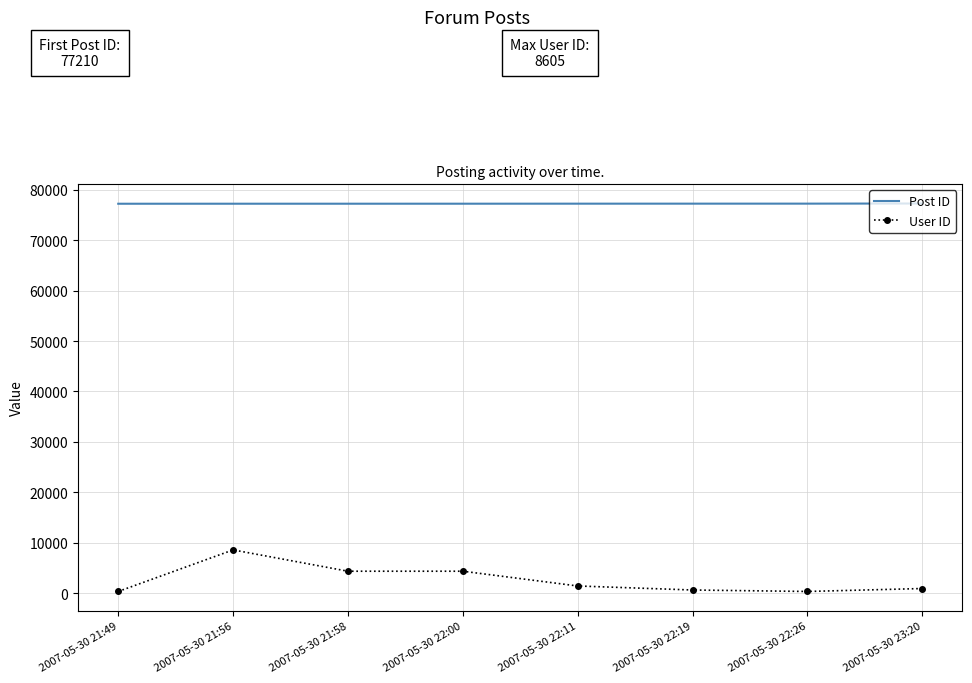

Which series has the largest range (max minus min)?

User ID